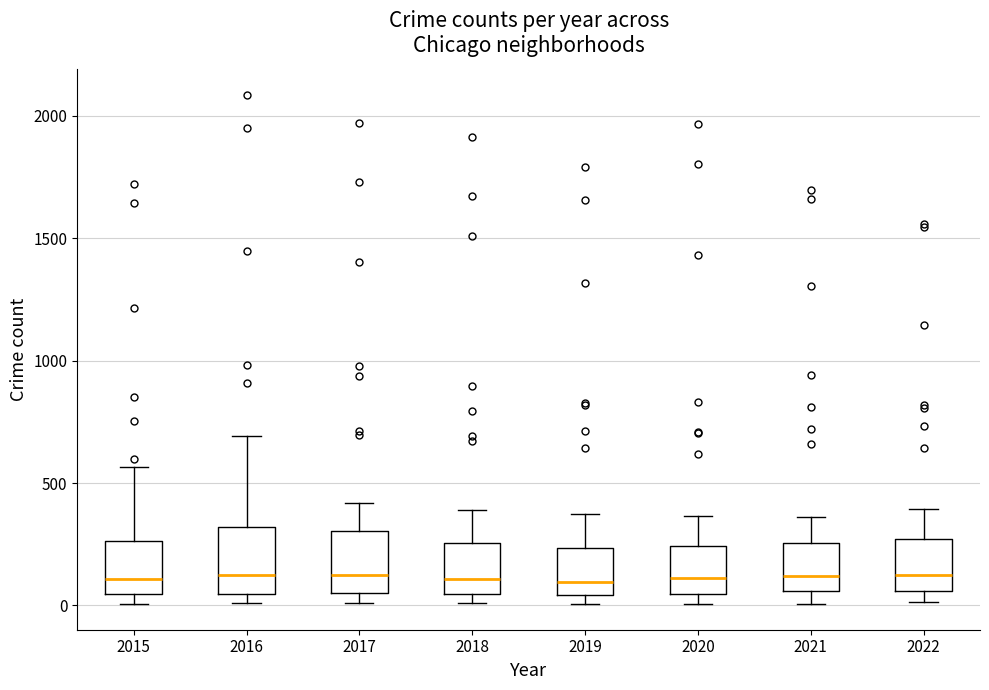

Reading left to right, transcribe this box plot: for each box, give where its median line is, the range the box spans, and where its two whiskers end, as read against the y-axis. The values are not printed on the chart, so give them approximately, as read against the axis.

2015: median 100, box 50 to 250, whiskers 0 to 550
2016: median 150, box 50 to 300, whiskers 0 to 700
2017: median 100, box 50 to 300, whiskers 0 to 400
2018: median 100, box 50 to 250, whiskers 0 to 400
2019: median 100, box 50 to 250, whiskers 0 to 400
2020: median 100, box 50 to 250, whiskers 0 to 350
2021: median 100, box 50 to 250, whiskers 0 to 350
2022: median 150, box 50 to 250, whiskers 0 to 400